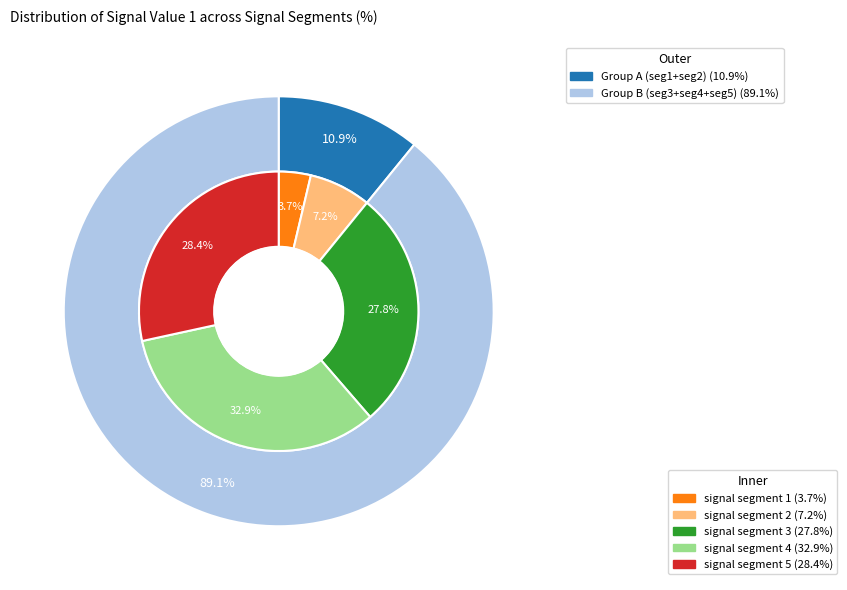

True or false: signal segment 2 accounts for 1% of the total.

False